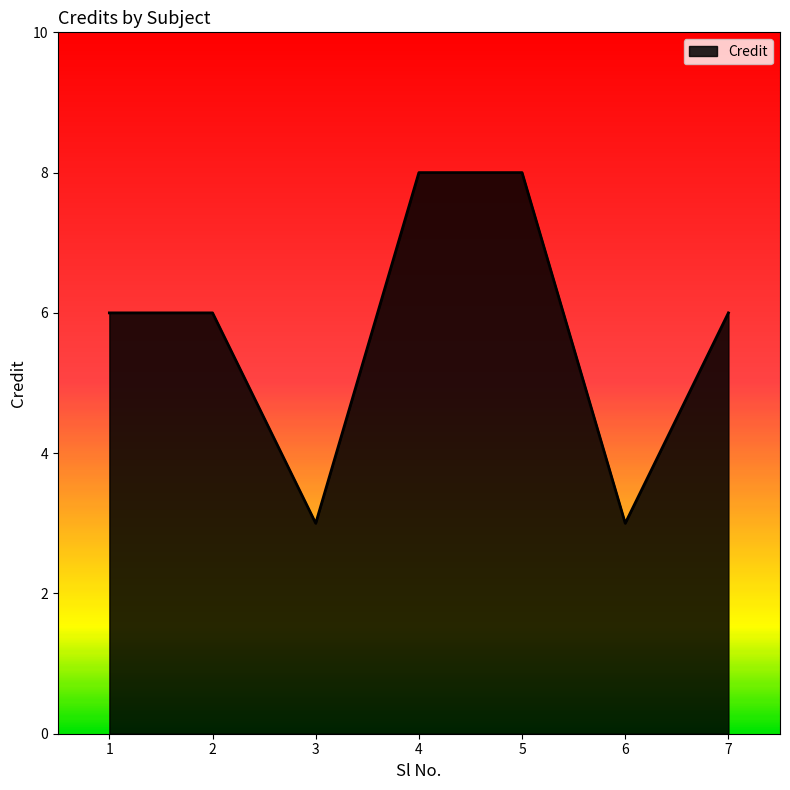

Reading left to right, what are all the values shown in this chart?

6	6	3	8	8	3	6